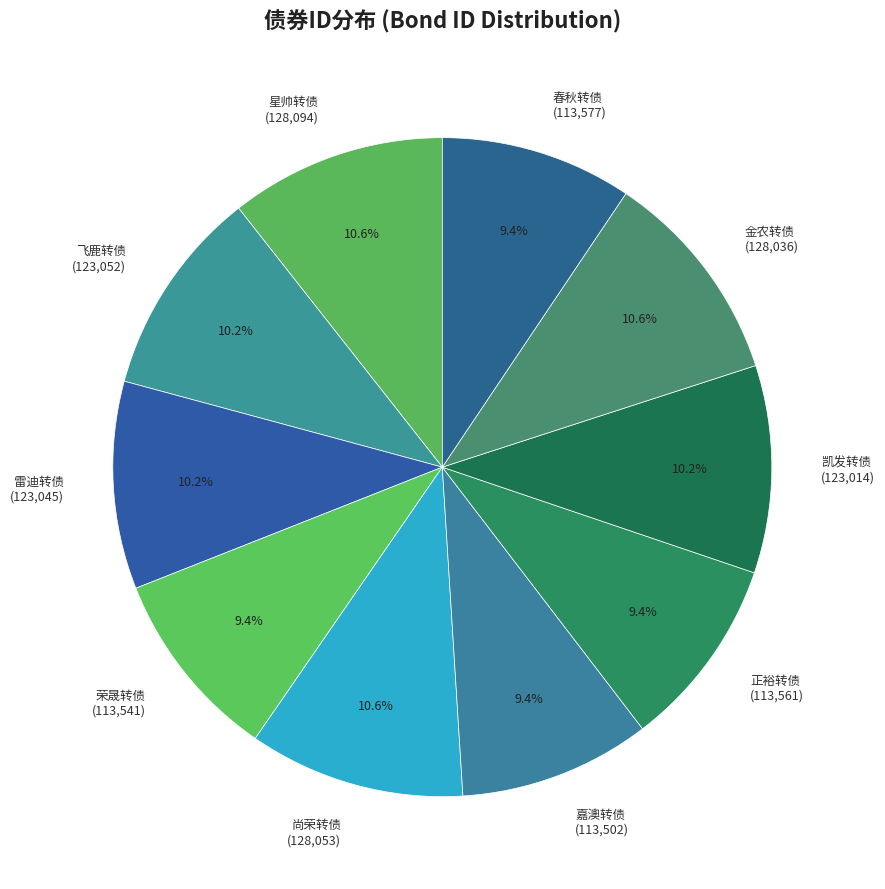

How many slices are in this pie chart?

10